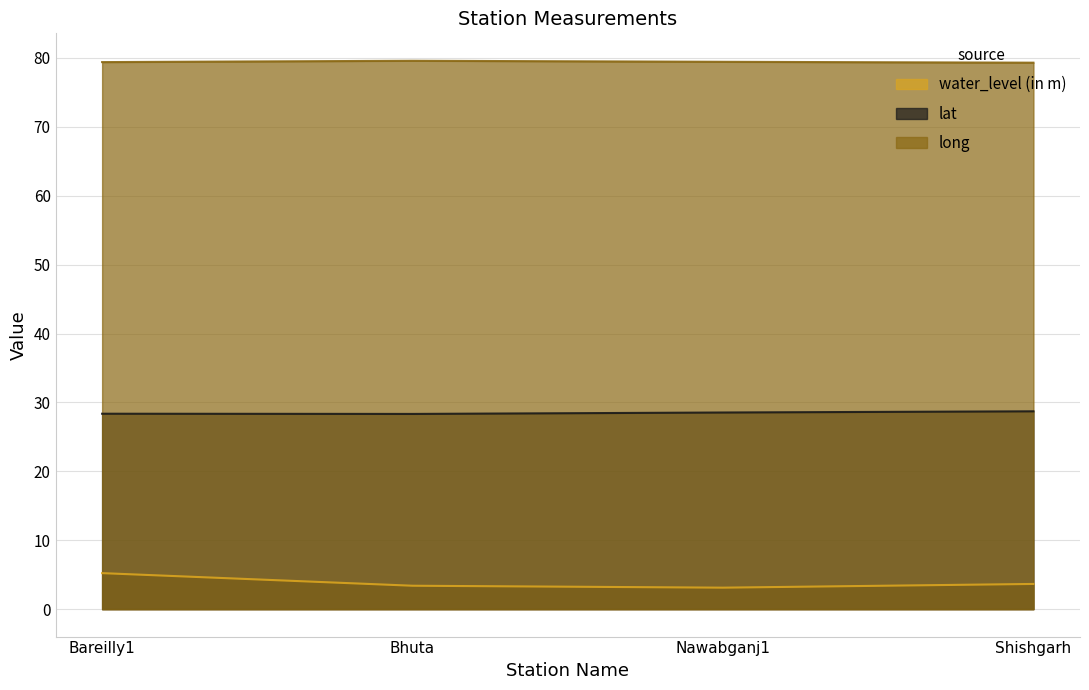

Which series has the largest range (max minus min)?

water_level (in m)